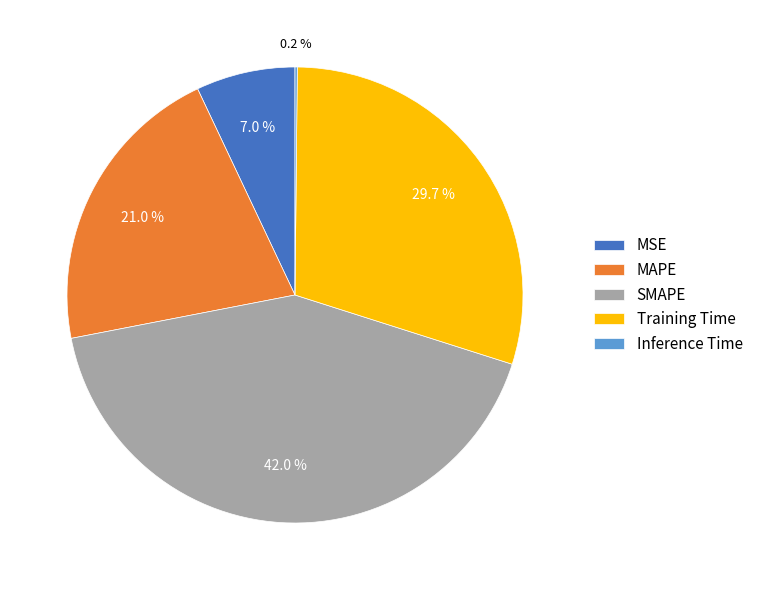

To the nearest percent, what percentage of the pie is MAPE?

21%